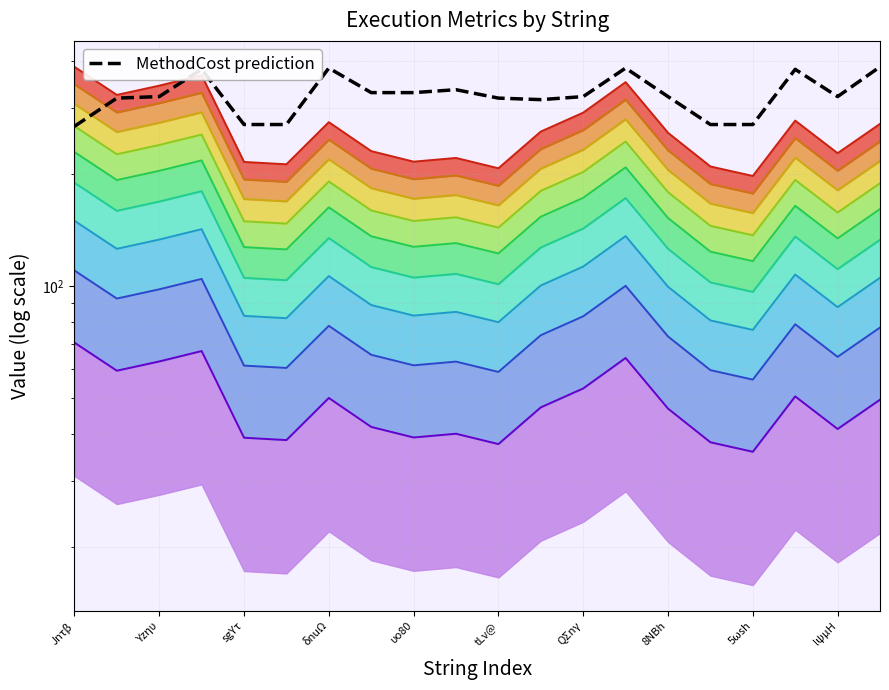

True or false: the data shows 271 at 15.

True